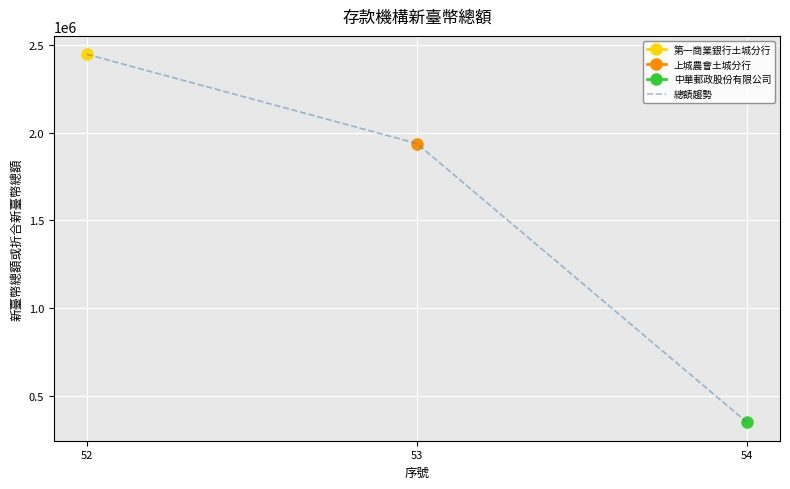

What is the change in value from 52 to 53?

-508888